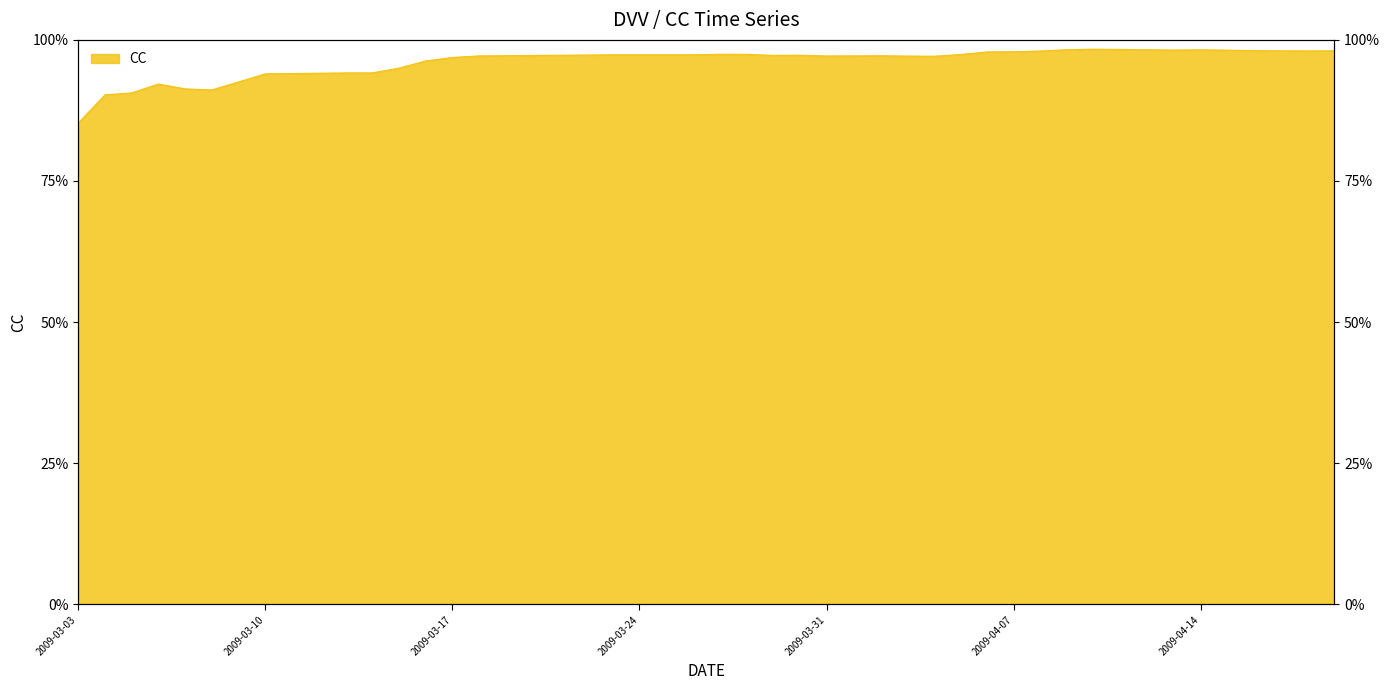

Reading left to right, what are all the values shown in this chart?

2009-03-03=0.9	2009-03-04=0.9	2009-03-05=0.9	2009-03-06=0.9	2009-03-07=0.9	2009-03-08=0.9	2009-03-09=0.9	2009-03-10=0.9	2009-03-13=0.9	2009-03-14=0.9	2009-03-15=0.9	2009-03-16=1.0	2009-03-17=1.0	2009-03-18=1.0	2009-03-23=1.0	2009-03-26=1.0	2009-03-27=1.0	2009-03-28=1.0	2009-03-29=1.0	2009-03-30=1.0	2009-03-31=1.0	2009-04-01=1.0	2009-04-02=1.0	2009-04-03=1.0	2009-04-04=1.0	2009-04-05=1.0	2009-04-06=1.0	2009-04-07=1.0	2009-04-08=1.0	2009-04-09=1.0	2009-04-10=1.0	2009-04-11=1.0	2009-04-12=1.0	2009-04-13=1.0	2009-04-14=1.0	2009-04-15=1.0	2009-04-16=1.0	2009-04-17=1.0	2009-04-18=1.0	2009-04-19=1.0